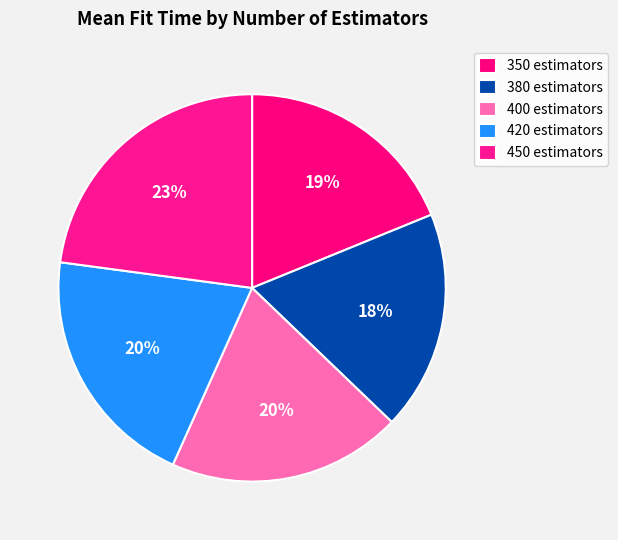

Rank the categories by value from lowest to highest.

380 estimators, 350 estimators, 400 estimators, 420 estimators, 450 estimators